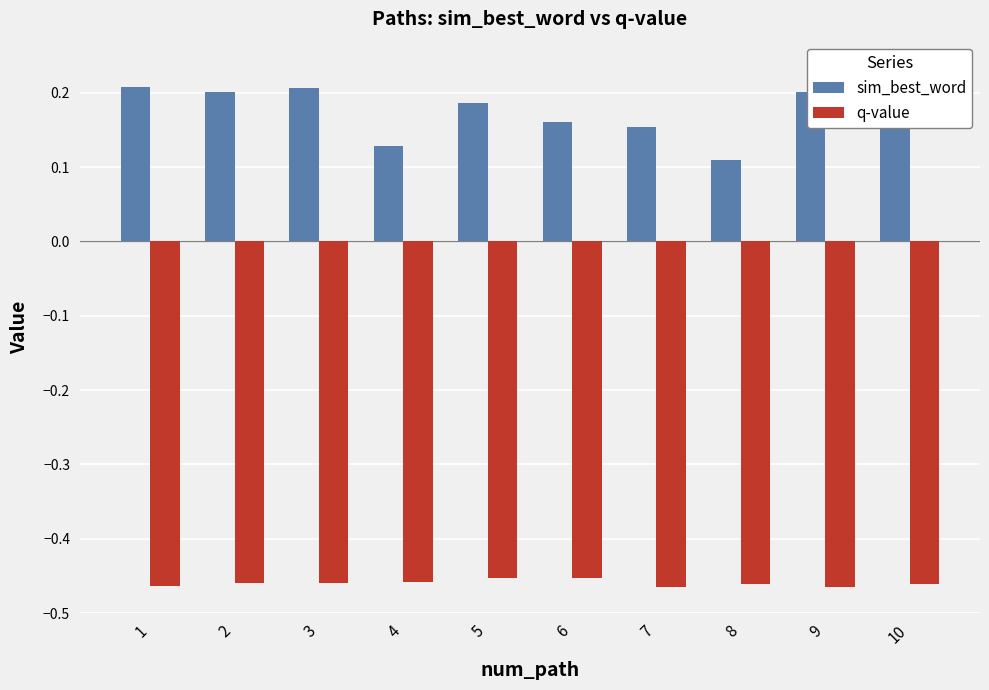

Does the chart contain stacked bars?

No